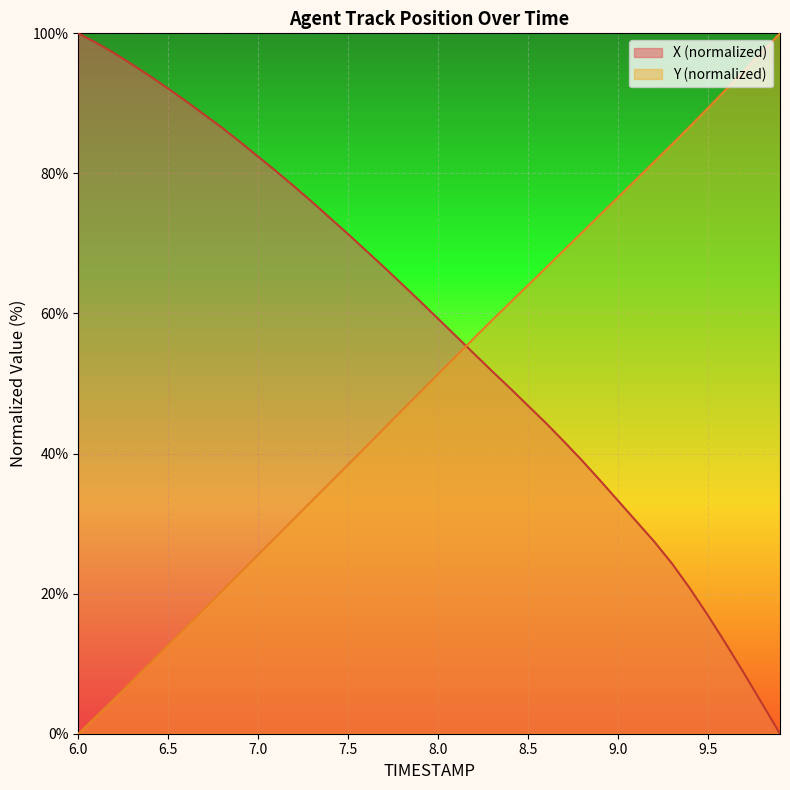

How many values in the X series are below 61?

20